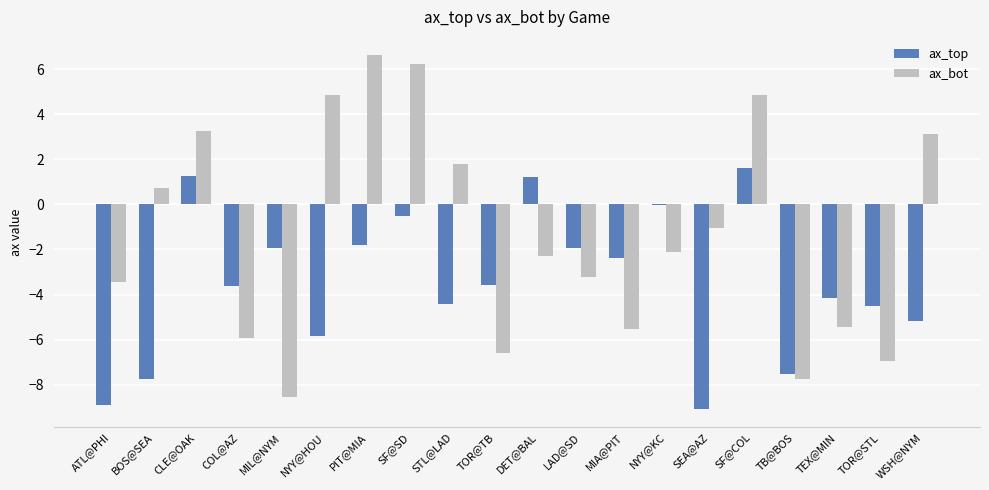

At which category does the chart reach its peak across all series?

PIT@MIA